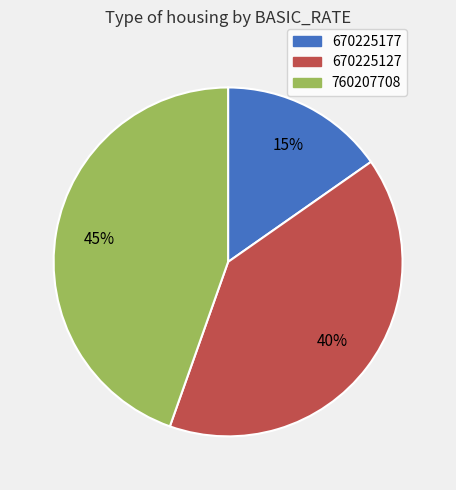

Combined, do 670225177 and 670225127 account for over 50%?

Yes